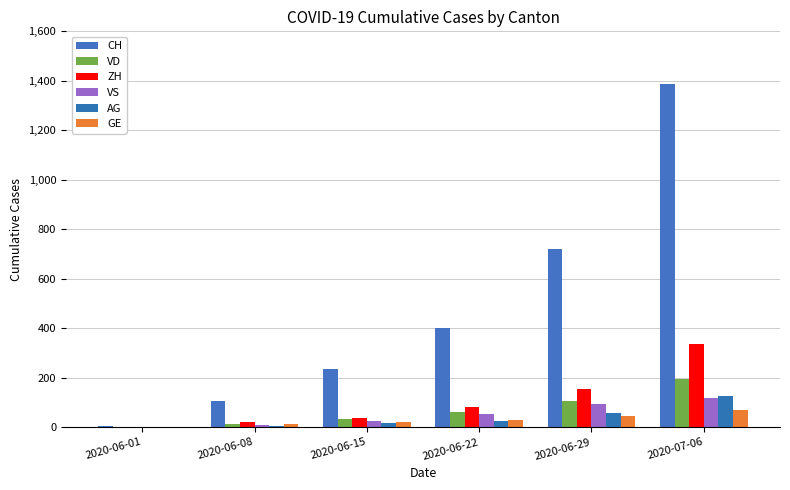

Which category has the lowest value across all series?

2020-06-01